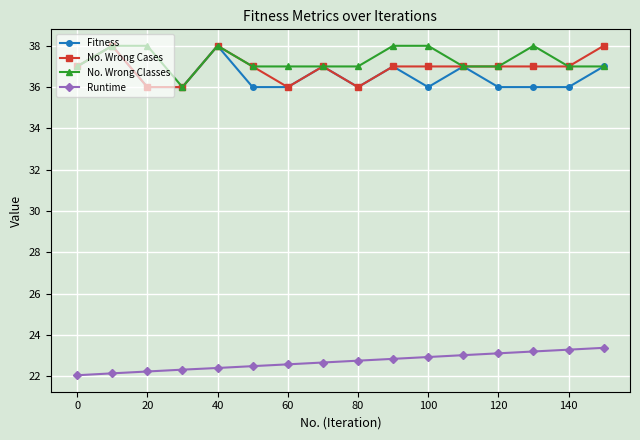

At how many categories does at least one series exceed 26?

16